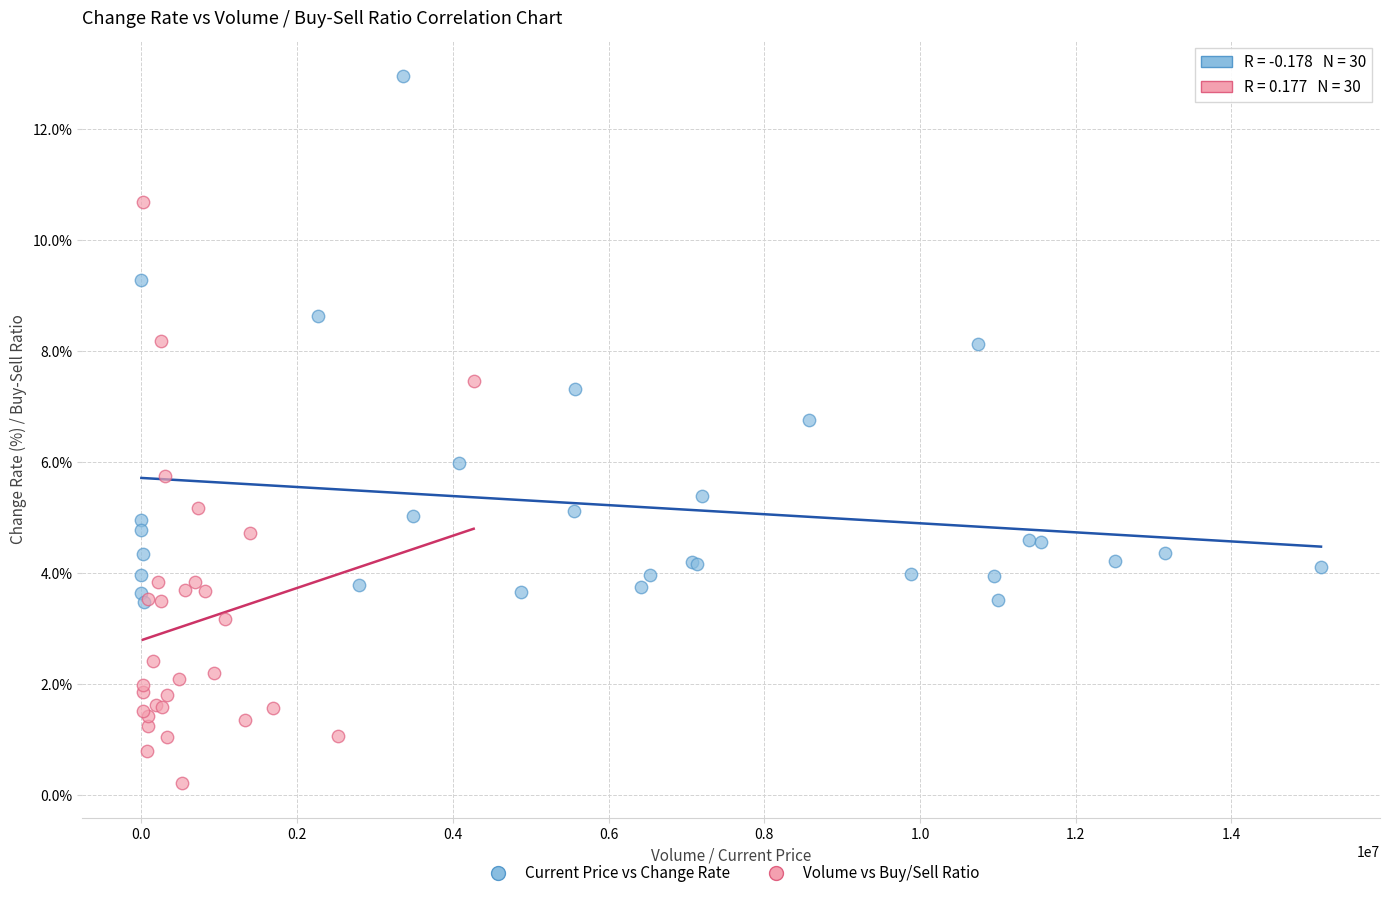

Which series reaches the minimum Y coordinate?

Volume vs Buy/Sell Ratio